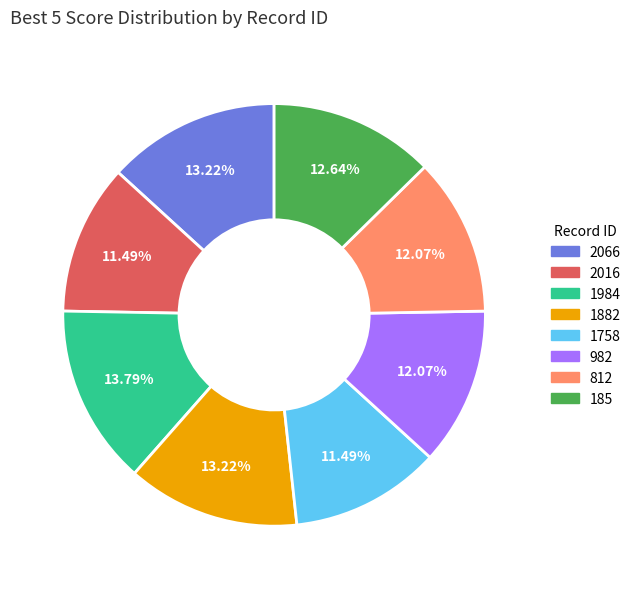

To the nearest percent, what is the combined percentage of 982 and 1758?

24%